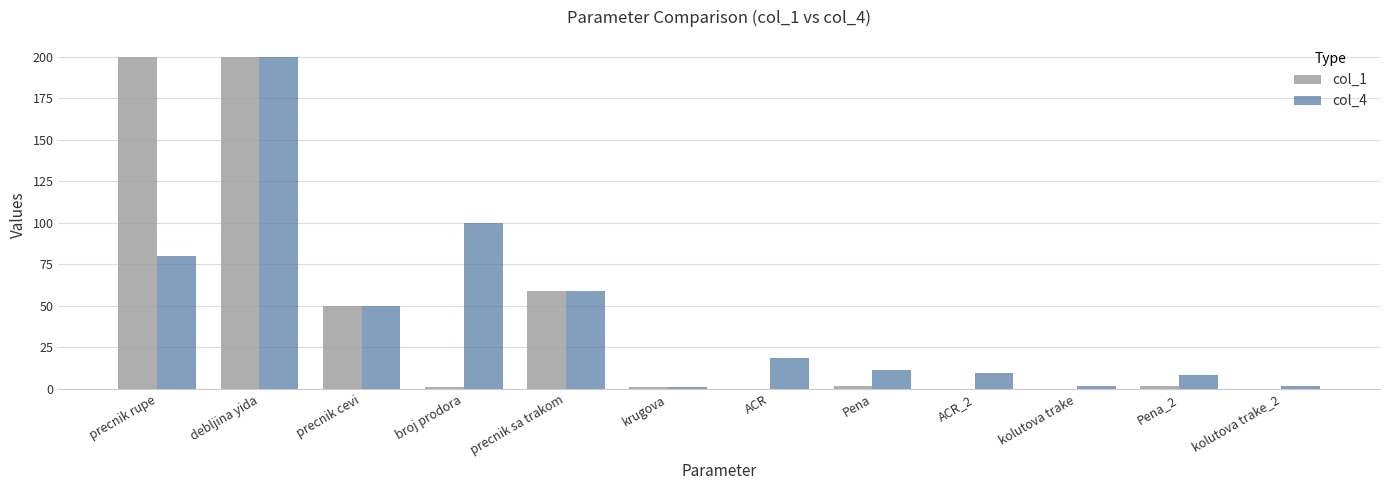

The value of col_1 at broj prodora is 1.0. True or false?

True